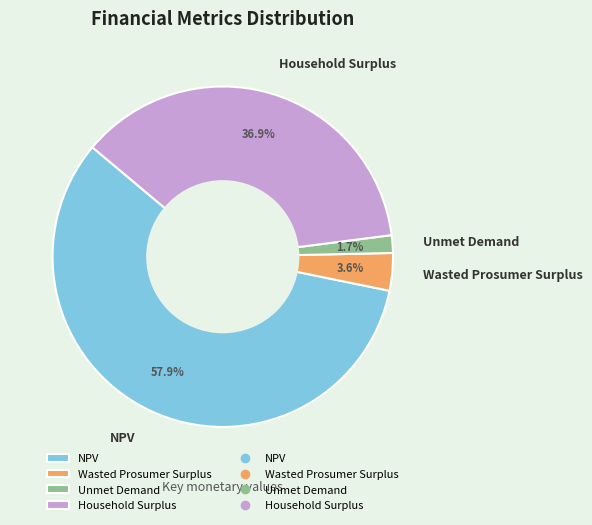

Which has a higher value, Wasted Prosumer Surplus or NPV?

NPV